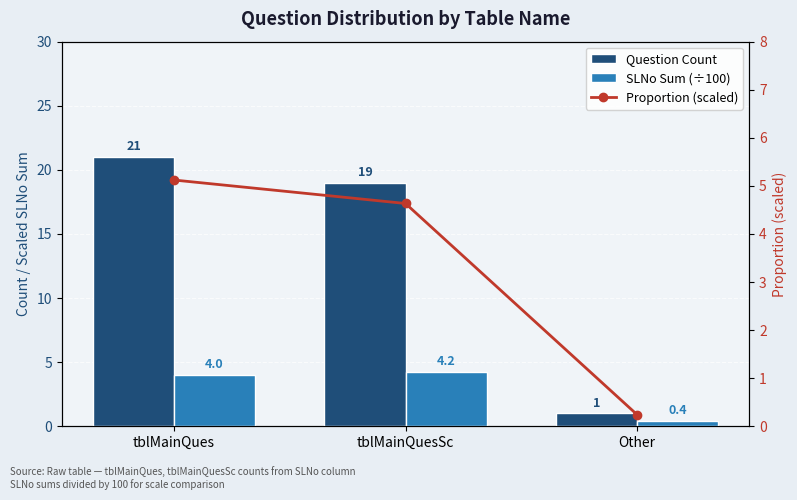

List the labels in order of SLNo Sum (÷100) value, smallest first.

Other, tblMainQues, tblMainQuesSc